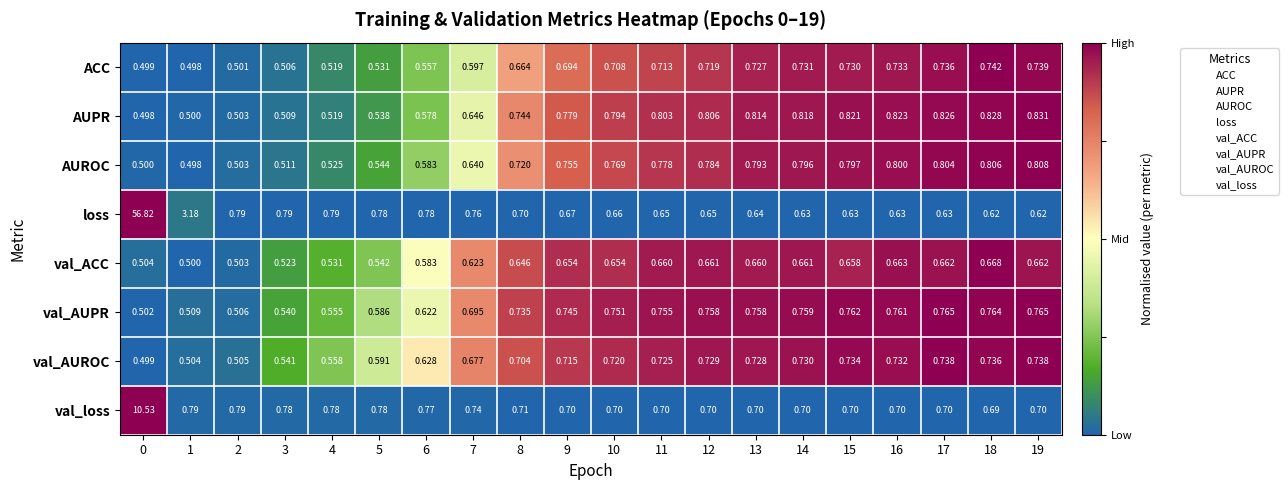

List the series in order of their peak value, lowest first.

val_ACC, val_AUROC, ACC, val_AUPR, AUROC, AUPR, val_loss, loss